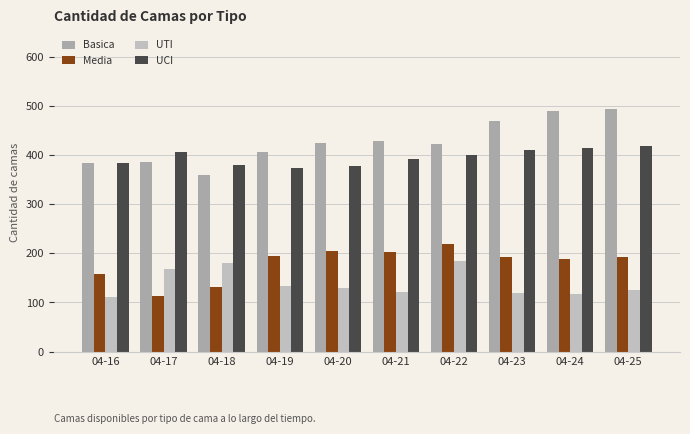

Is the value of Basica at 04-16 greater than the value of UTI at 04-21?

Yes